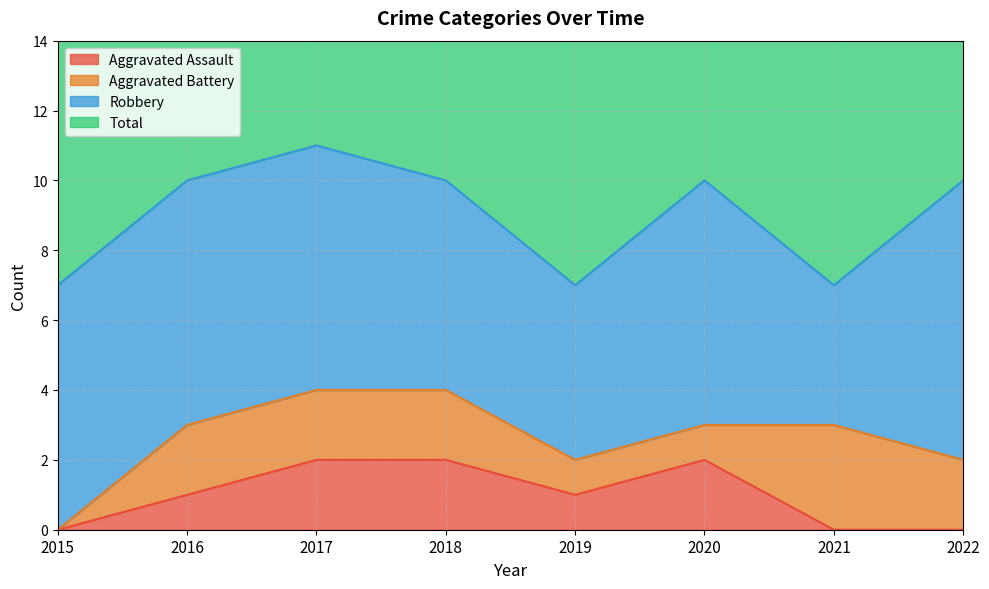

Is it true that Aggravated Assault equals 3 at 2020?

False